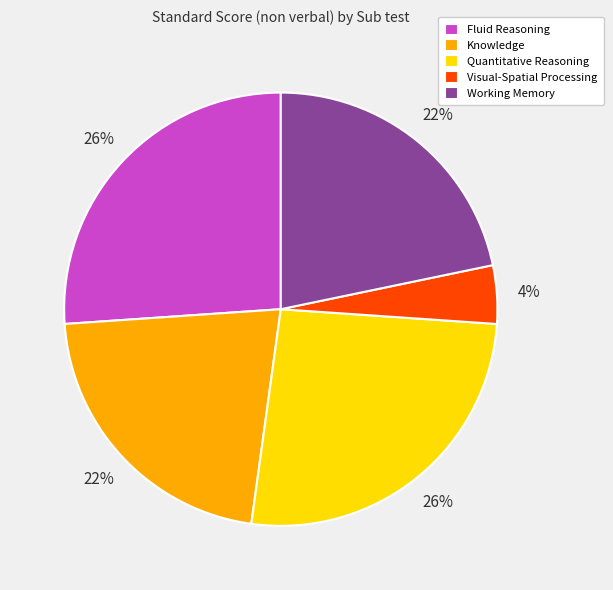

To the nearest percent, what is the average slice percentage?

20%